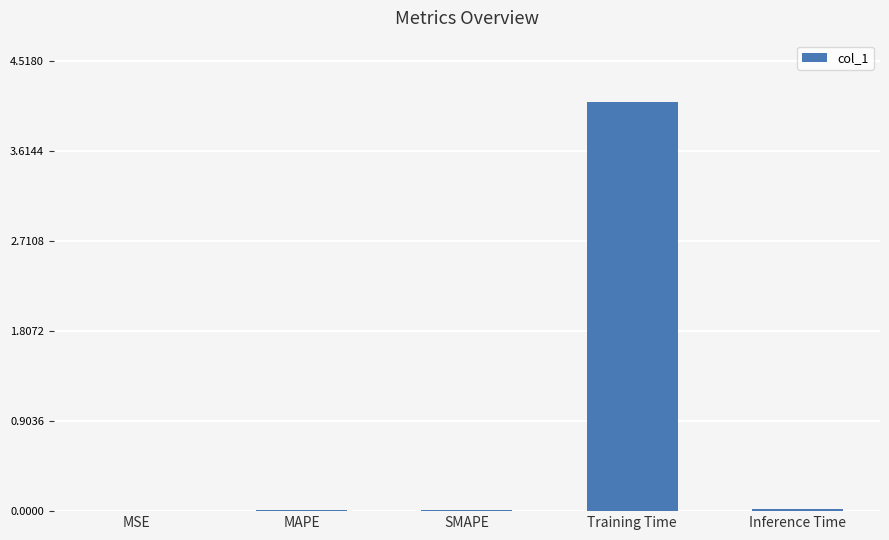

Is it true that the value at Inference Time is 0.0?

True